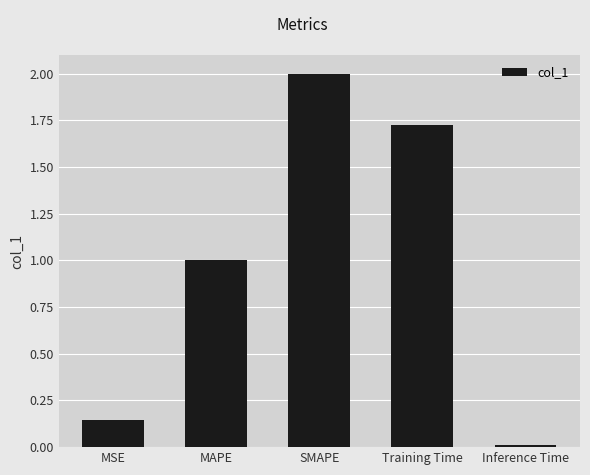

Which label corresponds to the largest value in the chart?

SMAPE